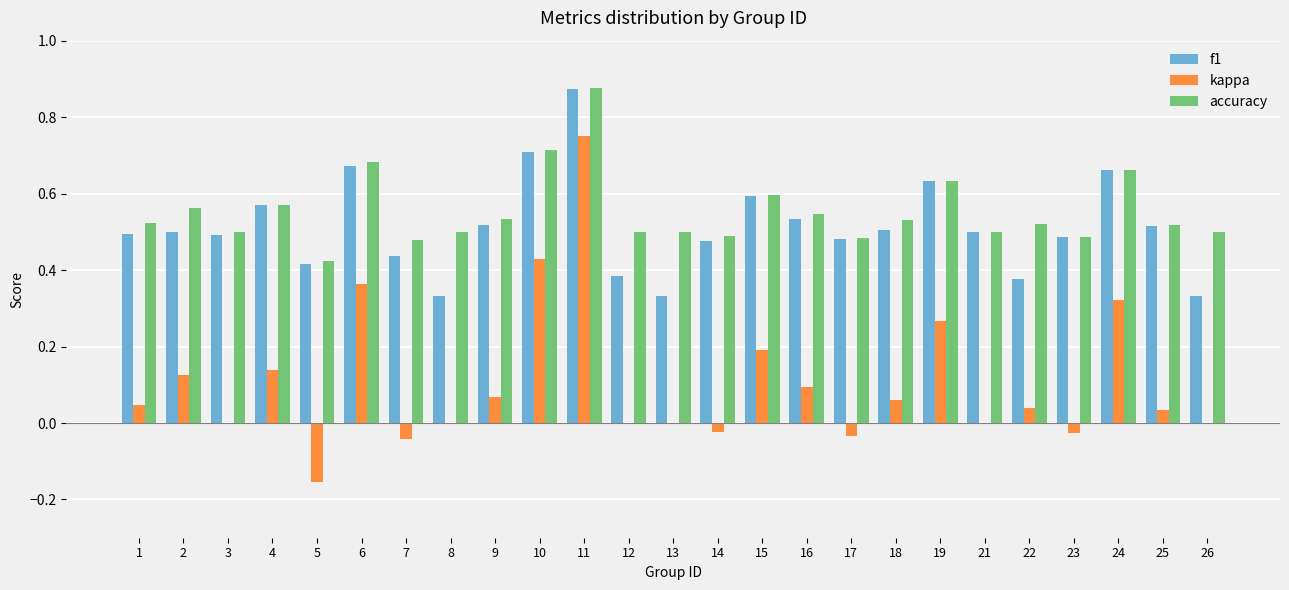

At which category is the sum across all series the highest?

11